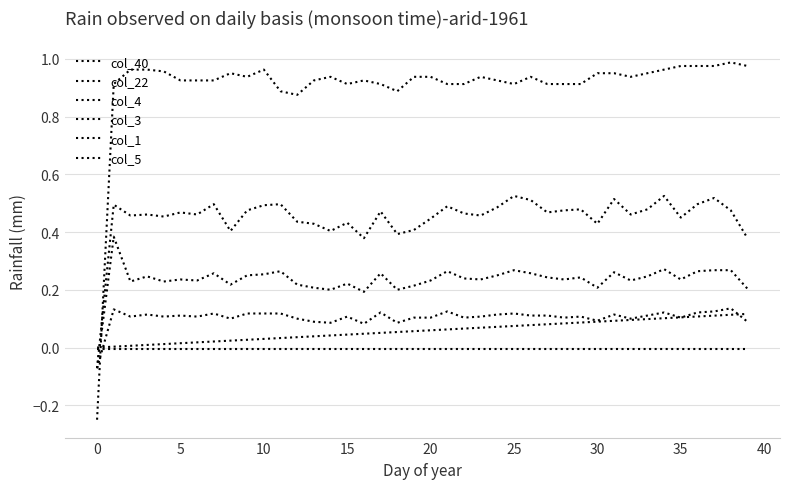

Does the chart display data point markers on the line(s)?

No